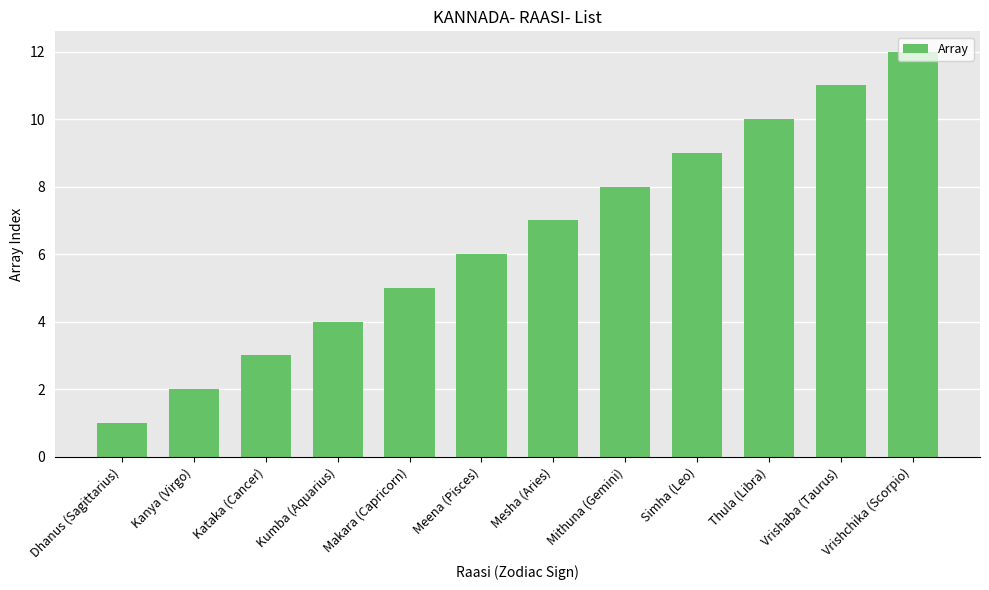

How many values are below 7?

6